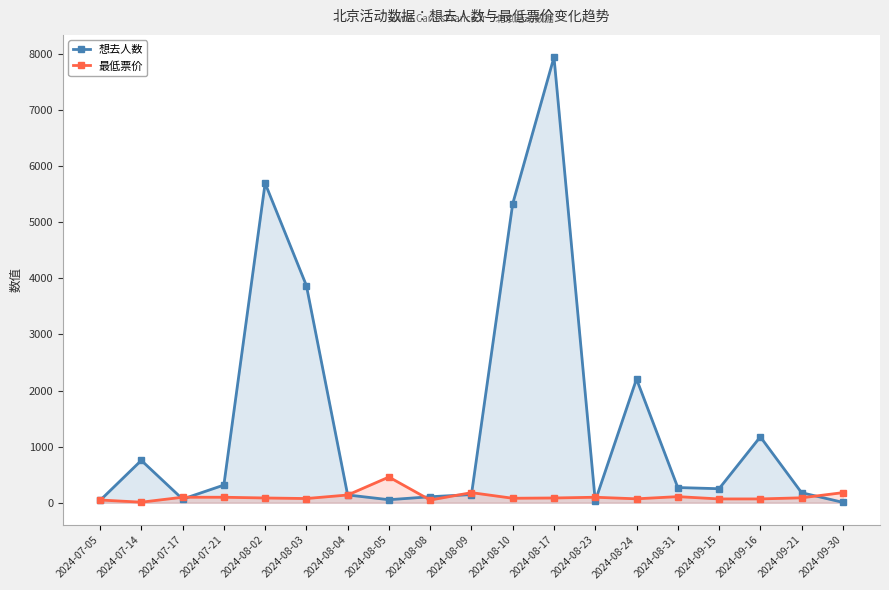

Is it true that 最低票价 equals 25 at 2024-08-08?

False